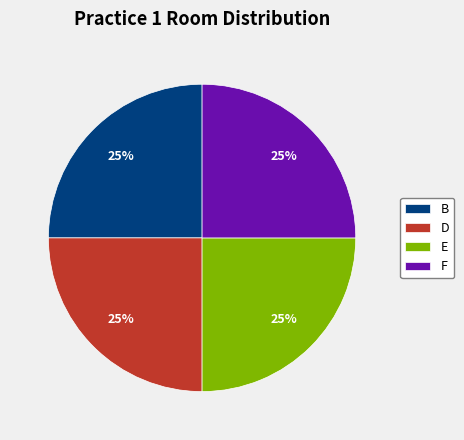

The F slice represents 25% of the pie. True or false?

True